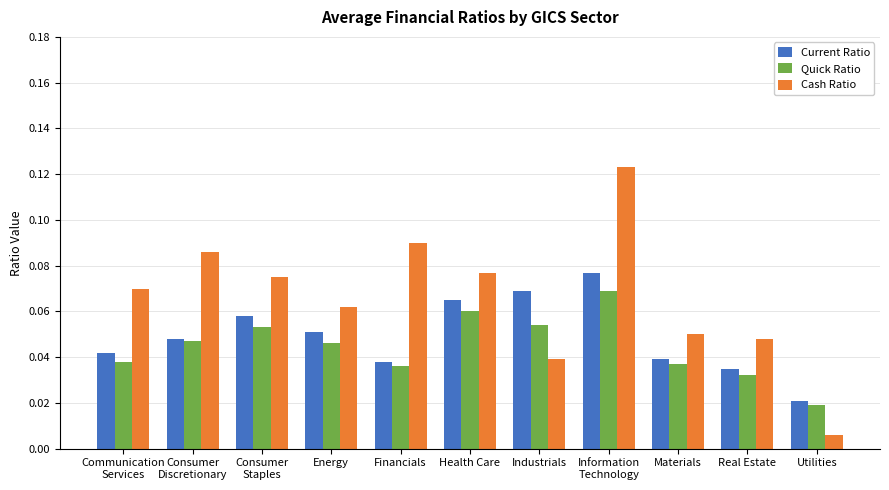

The Cash Ratio series shows 0.0 at Materials. True or false?

False